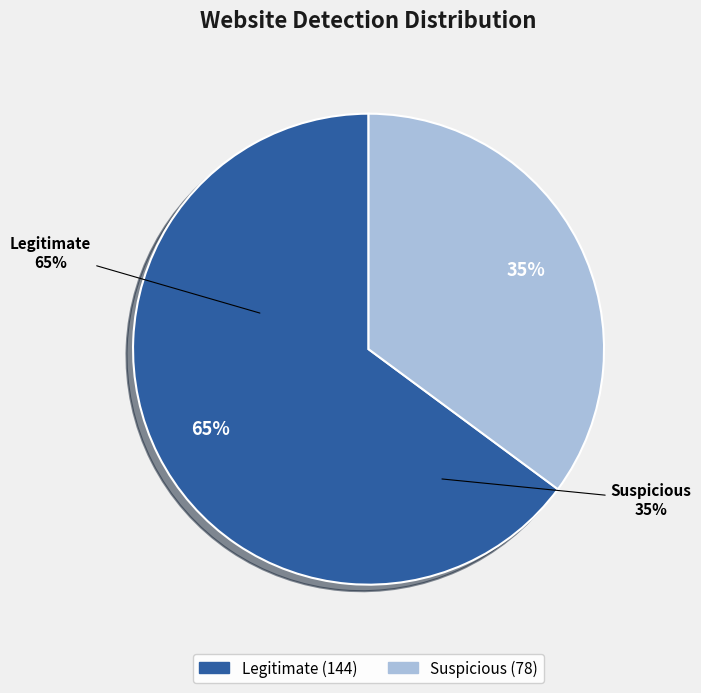

Between Suspicious and Legitimate, which is larger?

Legitimate